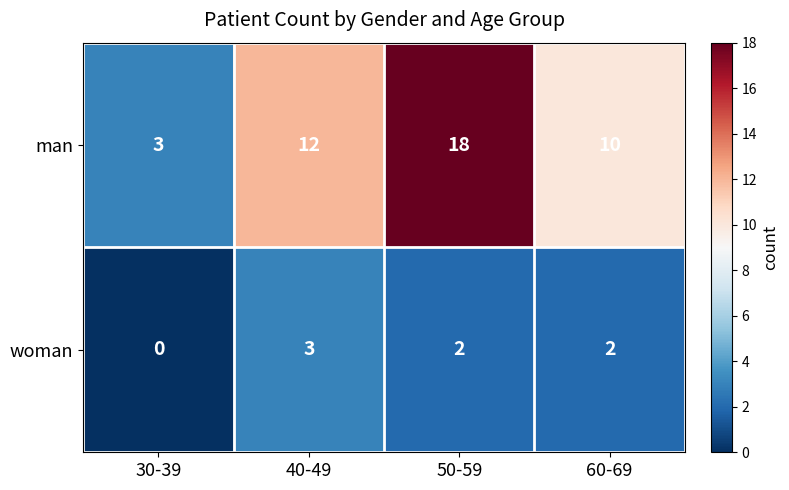

The man series shows 5 at 30-39. True or false?

False